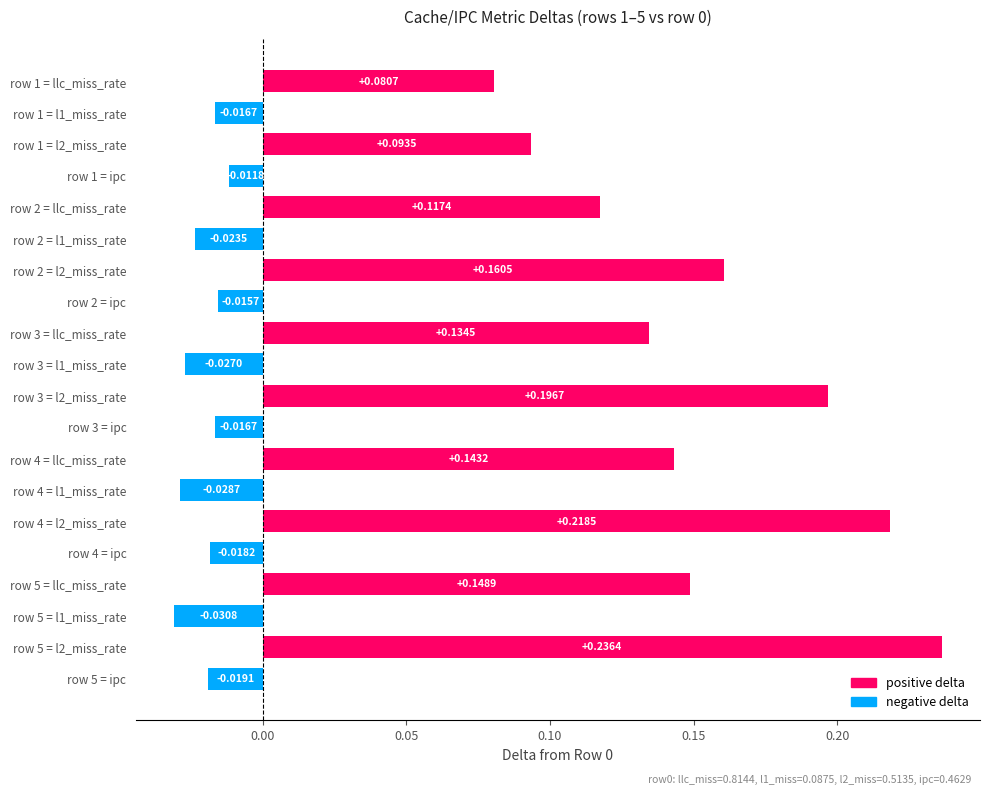

Which label corresponds to the largest value in the chart?

row 5 = l2_miss_rate